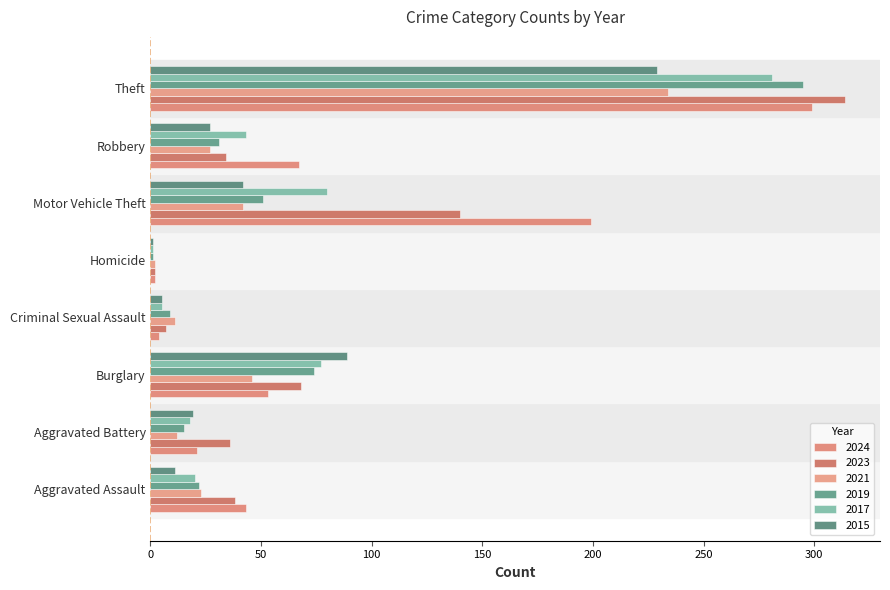

How many data points in 2015 are less than 27?

4